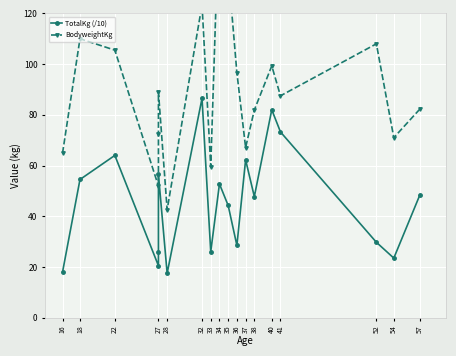

True or false: TotalKg (/10) and BodyweightKg intersect in this chart.

False